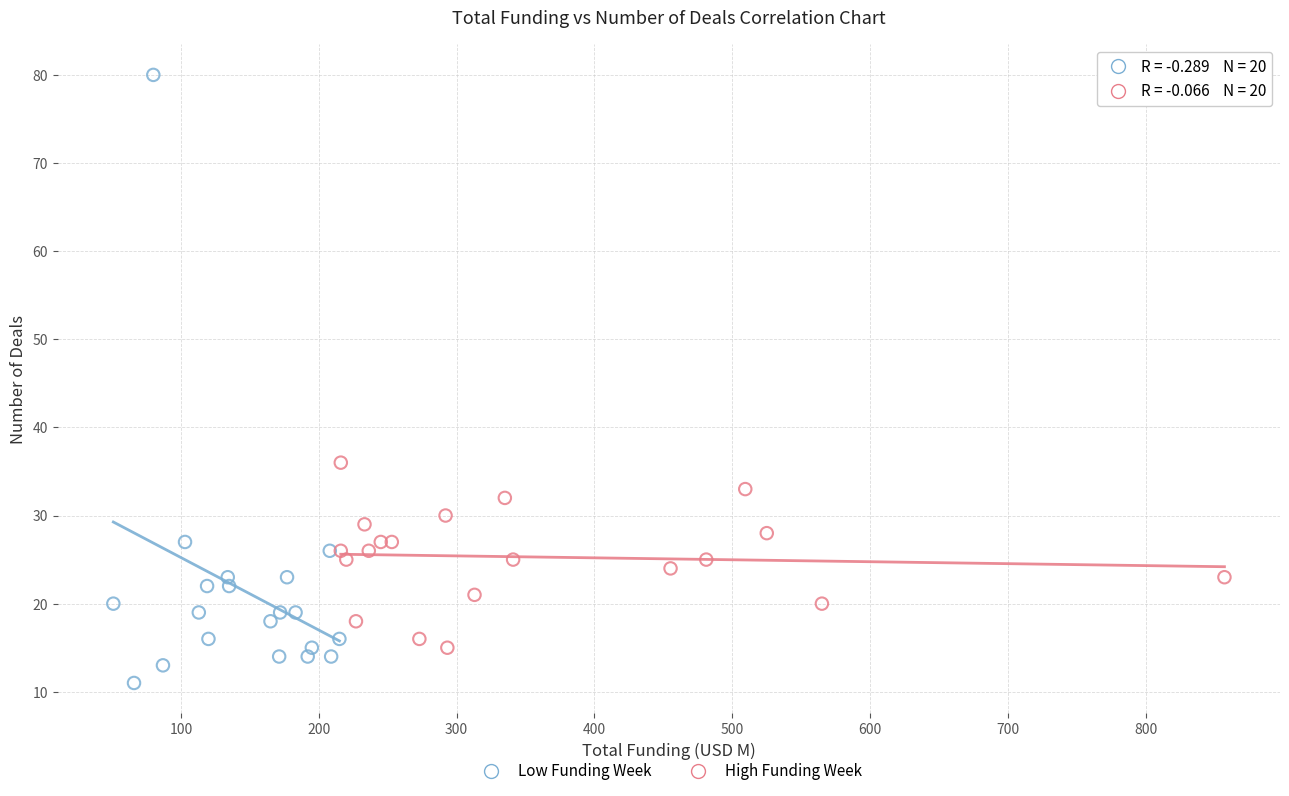

Which series reaches the maximum Y coordinate?

Low Funding Week